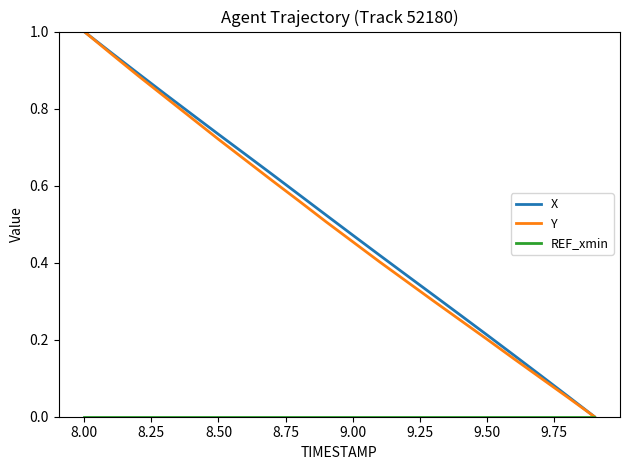

What is the greatest value displayed?

1.0